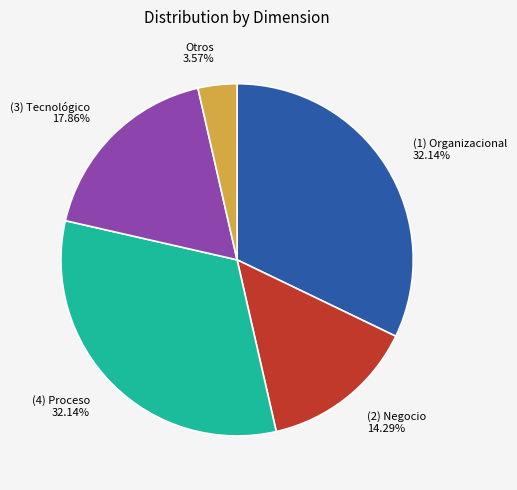

Does any single category account for the majority?

No